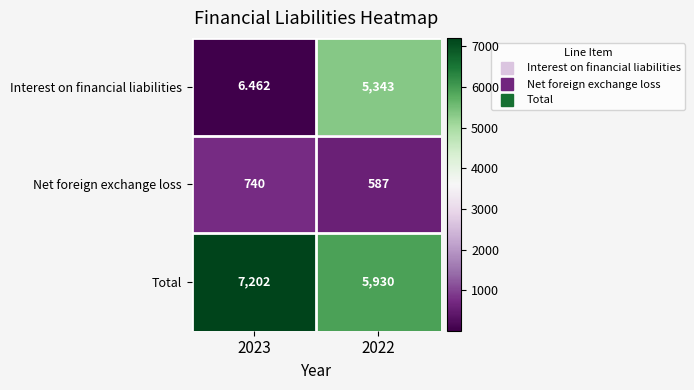

Which series has the largest total across all categories?

Total